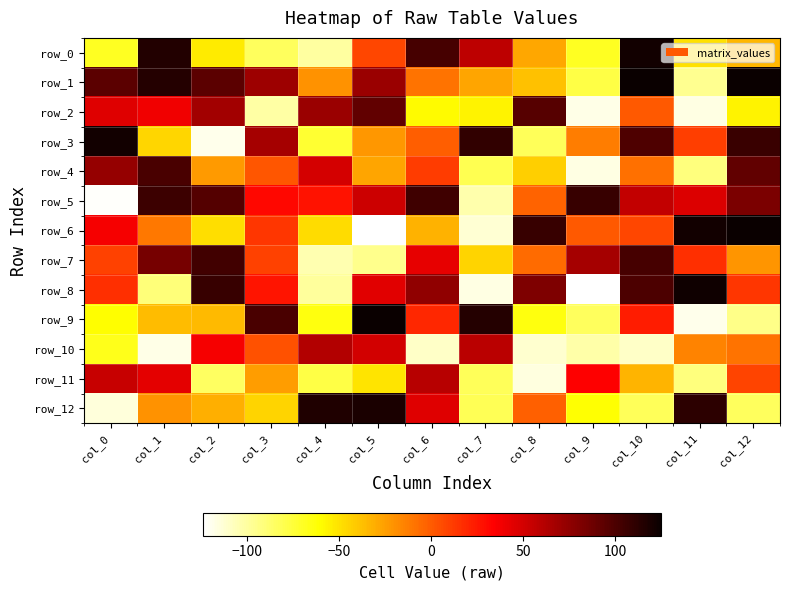

How many values in row_0 are below zero?

8